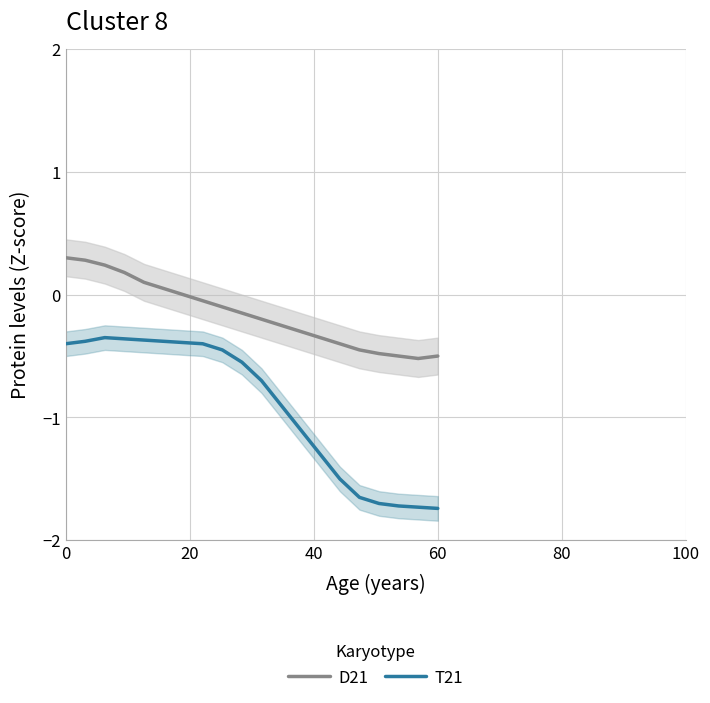

True or false: T21 has more than 1 interior local peaks.

False